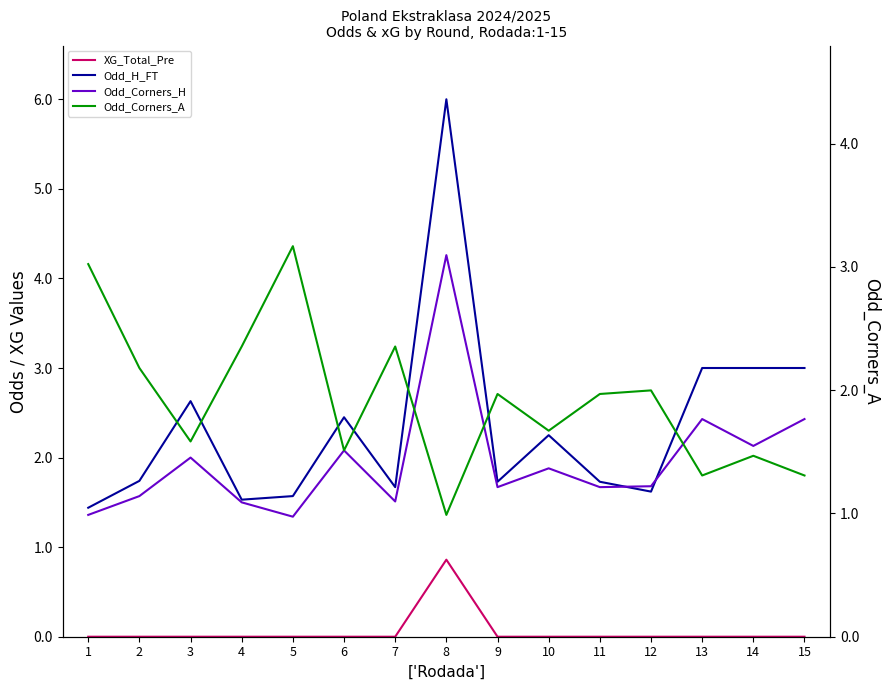

Reading left to right, what are all the values shown in this chart?

XG_Total_Pre: 1=0.0	2=0.0	3=0.0	4=0.0	5=0.0	6=0.0	7=0.0	8=0.9	9=0.0	10=0.0	11=0.0	12=0.0	13=0.0	14=0.0	15=0.0
Odd_H_FT: 1=1.4	2=1.7	3=2.6	4=1.5	5=1.6	6=2.5	7=1.7	8=6.0	9=1.7	10=2.2	11=1.7	12=1.6	13=3.0	14=3.0	15=3.0
Odd_Corners_H: 1=1.4	2=1.6	3=2.0	4=1.5	5=1.3	6=2.1	7=1.5	8=4.3	9=1.7	10=1.9	11=1.7	12=1.7	13=2.4	14=2.1	15=2.4
Odd_Corners_A: 1=4.2	2=3.0	3=2.2	4=3.2	5=4.4	6=2.1	7=3.2	8=1.4	9=2.7	10=2.3	11=2.7	12=2.8	13=1.8	14=2.0	15=1.8